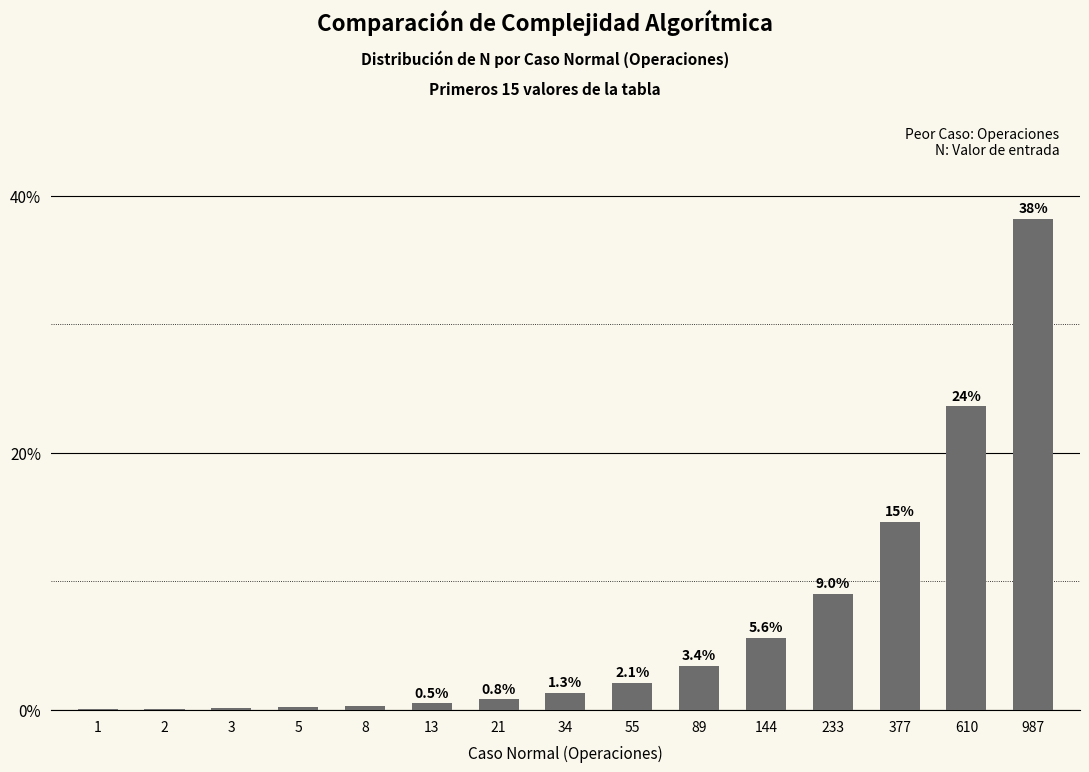

Are the bars horizontal?

No